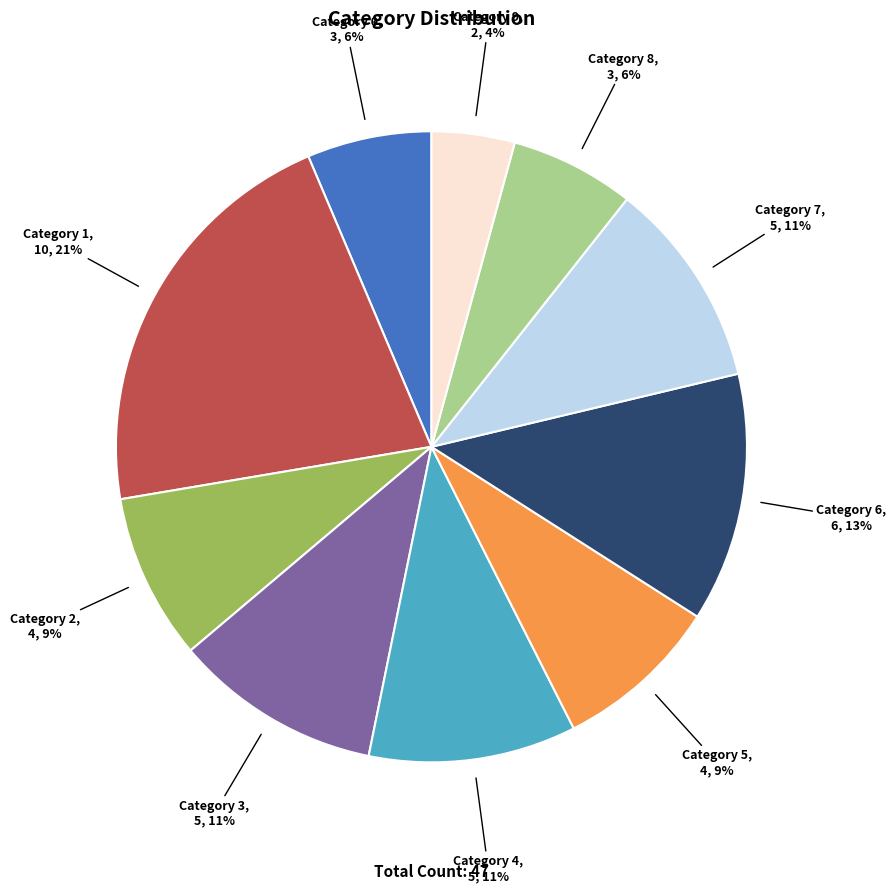

Does Category 1 represent more than half of the total?

No